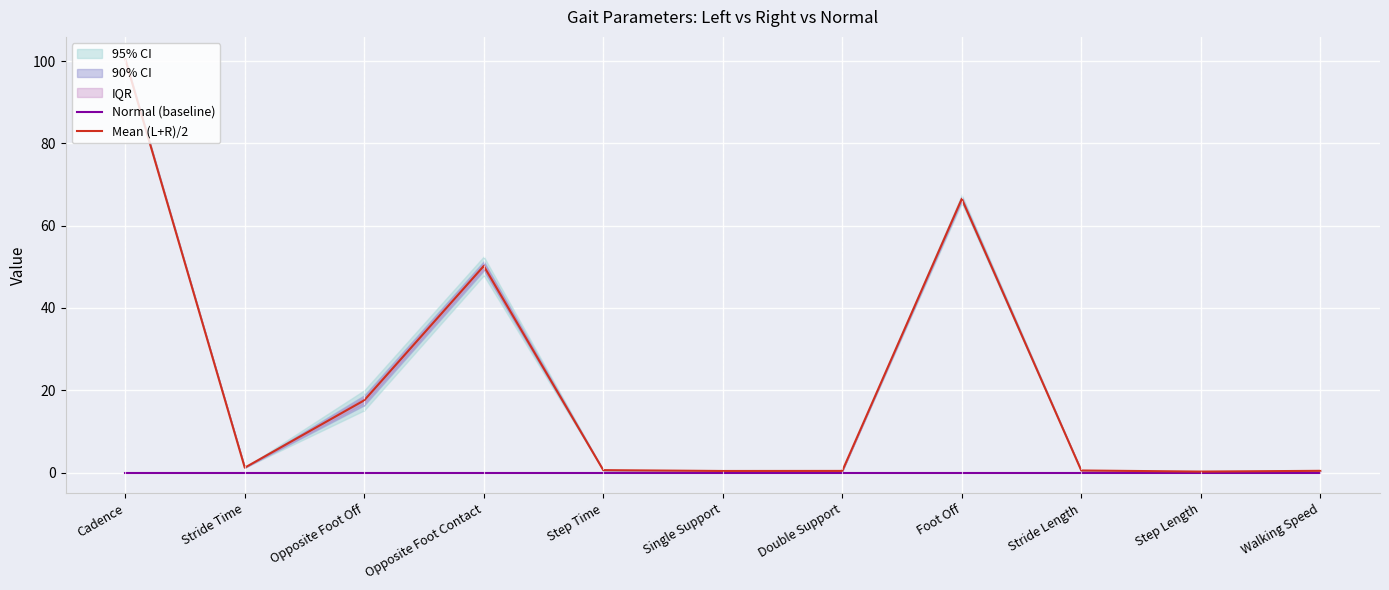

What are all the series names shown in the legend?

Normal (baseline), Mean (L+R)/2